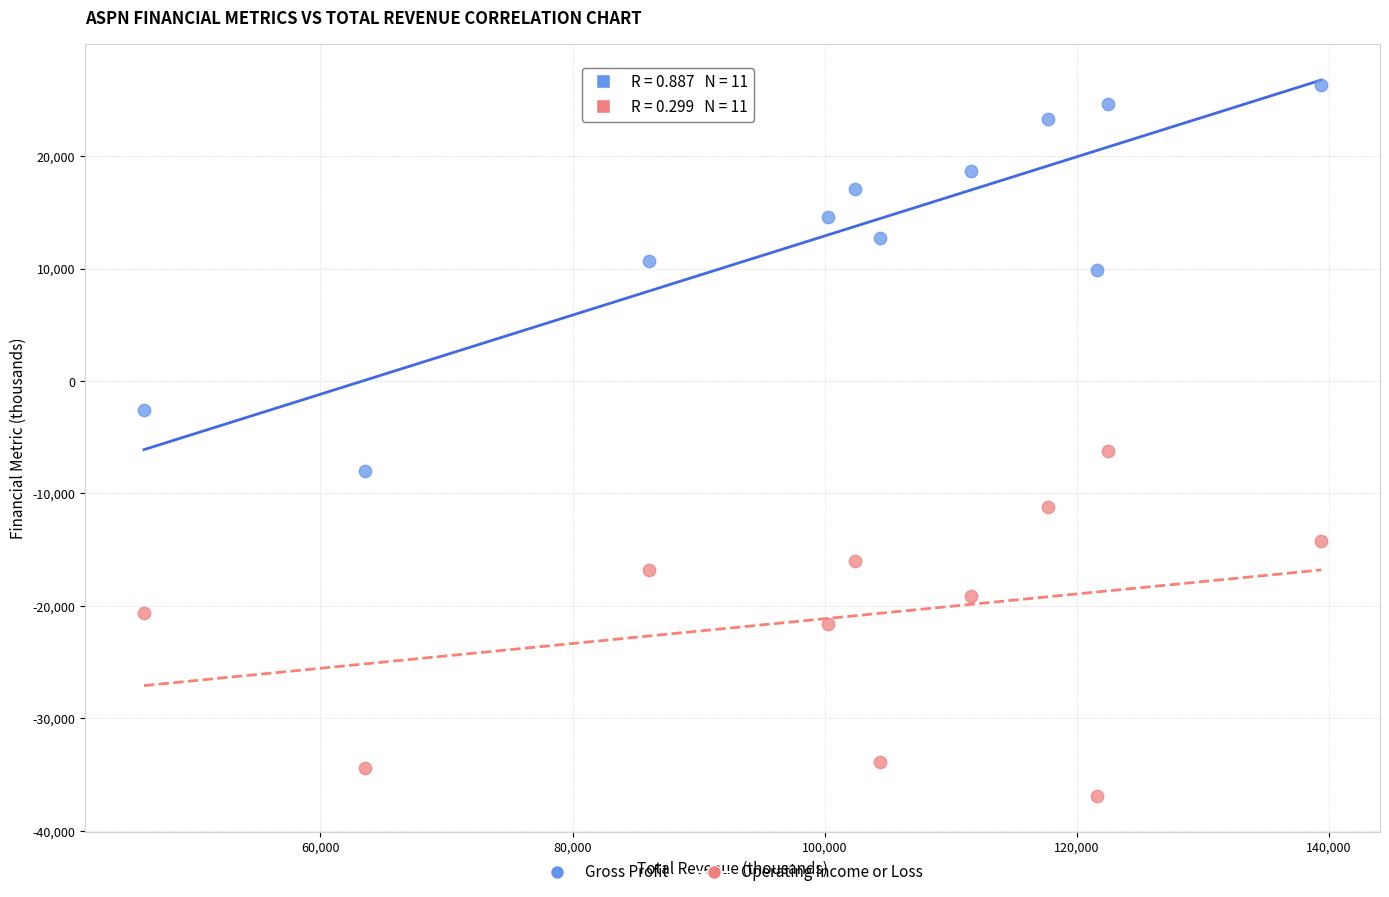

Which series reaches the minimum Y coordinate?

Operating Income or Loss